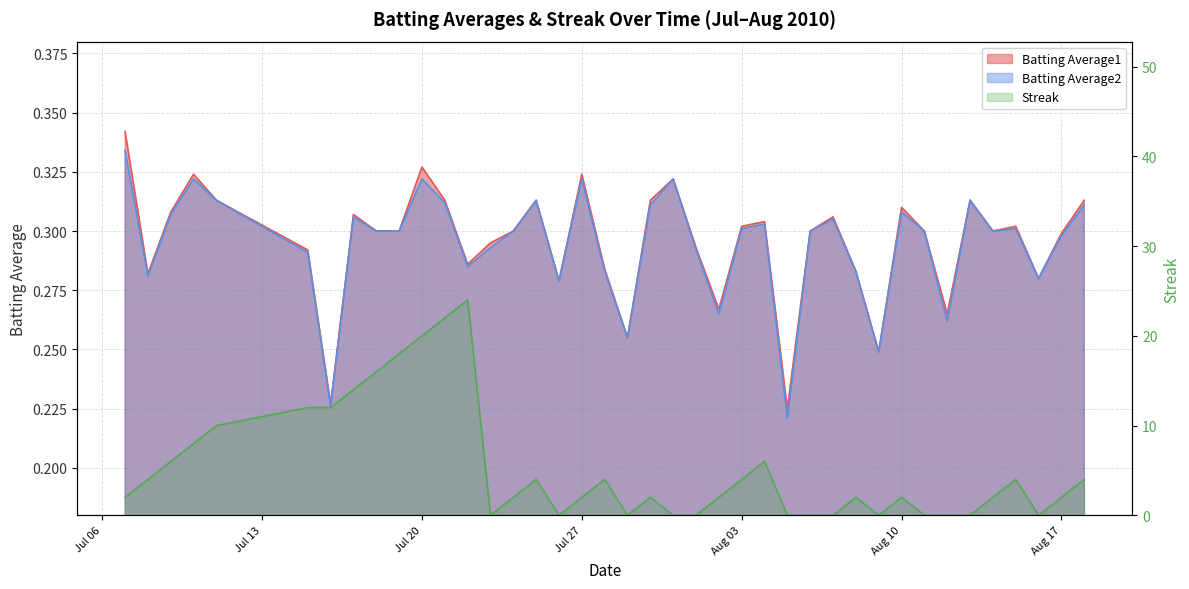

True or false: Batting Average2 has more than 1 points higher than both neighbors.

True